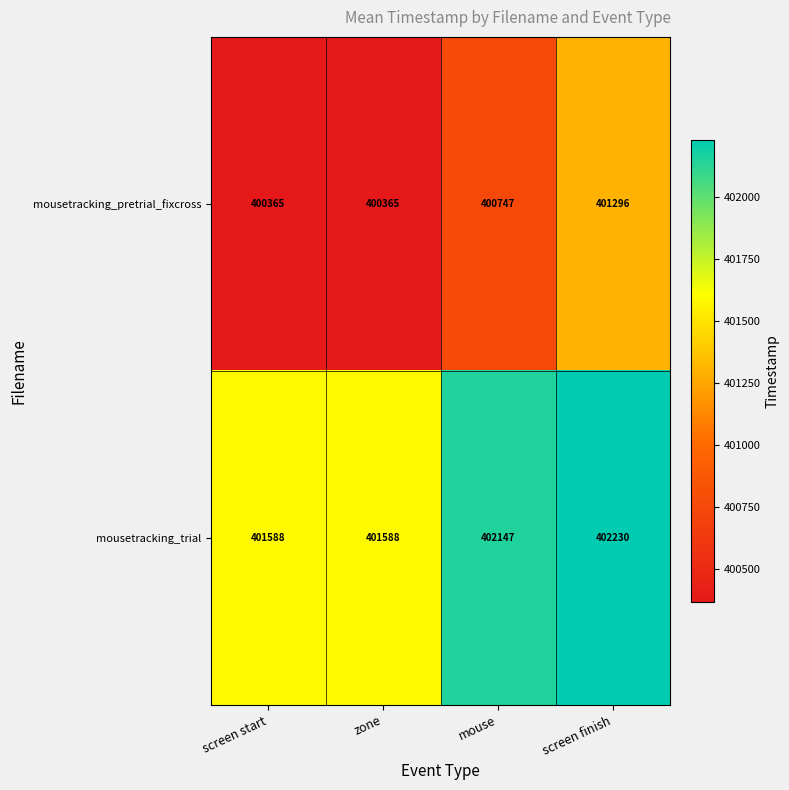

Reading left to right, what are all the values shown in this chart?

mousetracking_pretrial_fixcross: screen start=400365	zone=400365	mouse=400747	screen finish=401296
mousetracking_trial: screen start=401588	zone=401588	mouse=402147	screen finish=402230